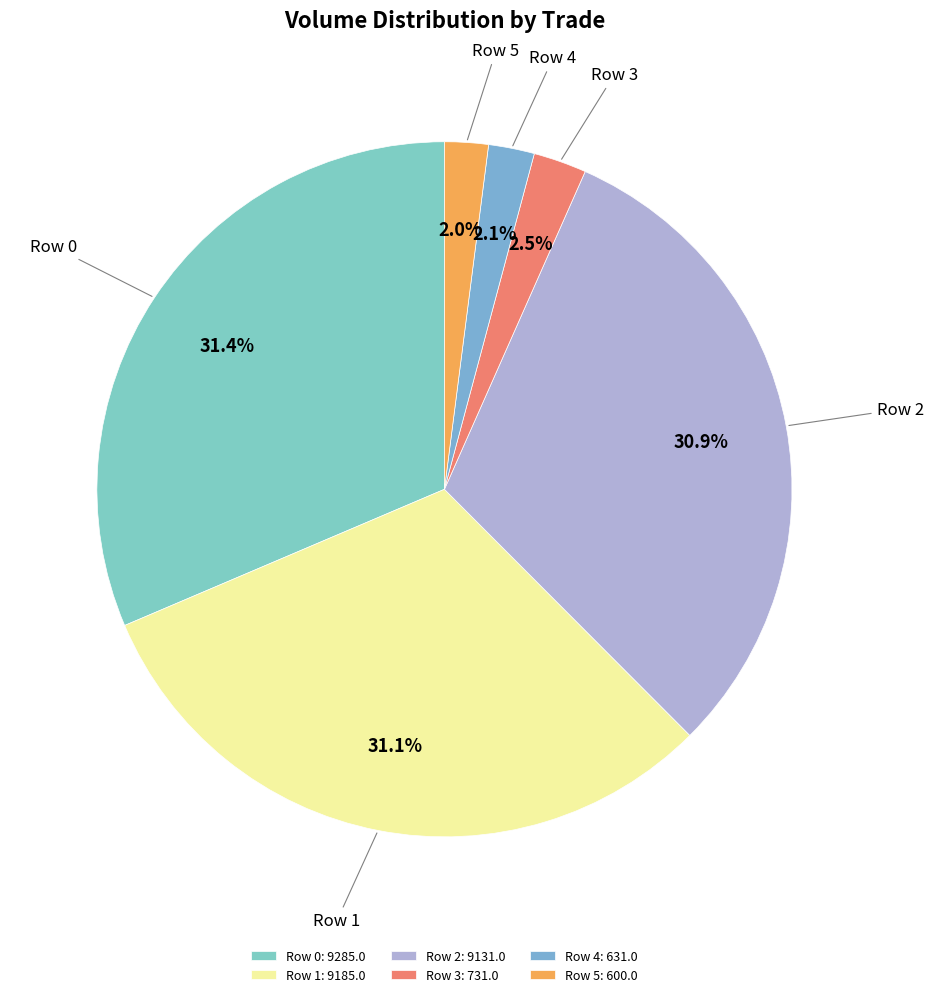

Is the sum of Row 1 and Row 2 greater than half?

Yes